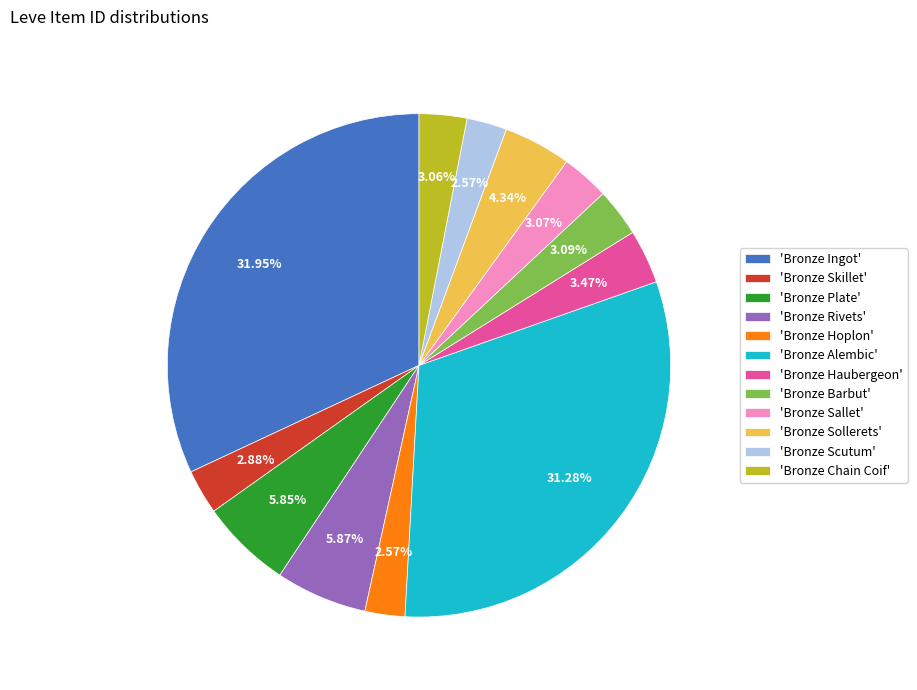

Is there a majority slice in this chart?

No